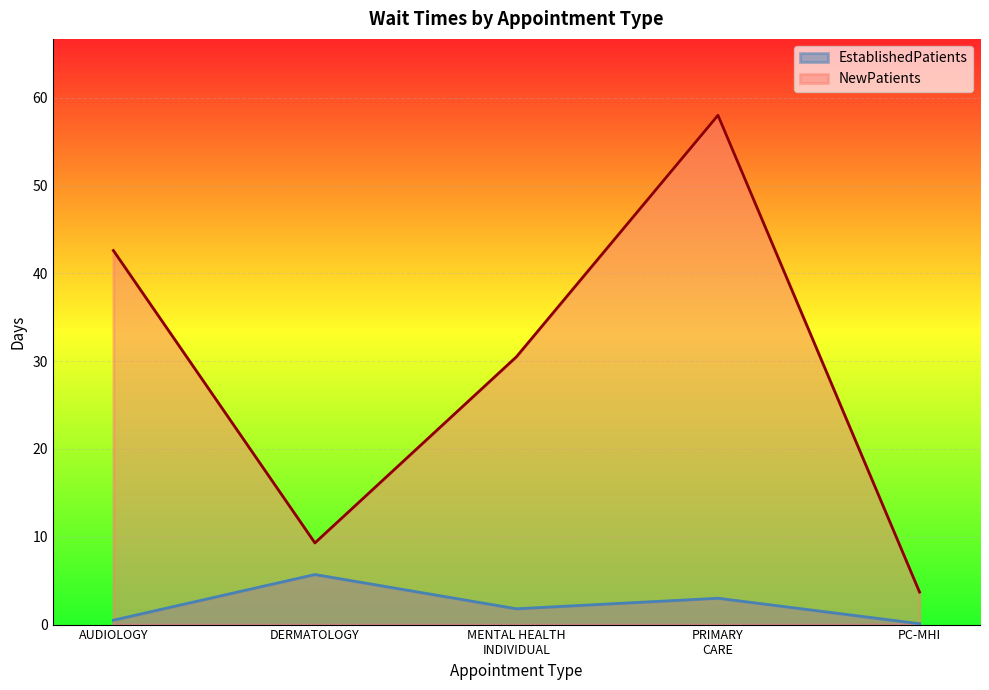

What is the average value of the NewPatients series?

28.8